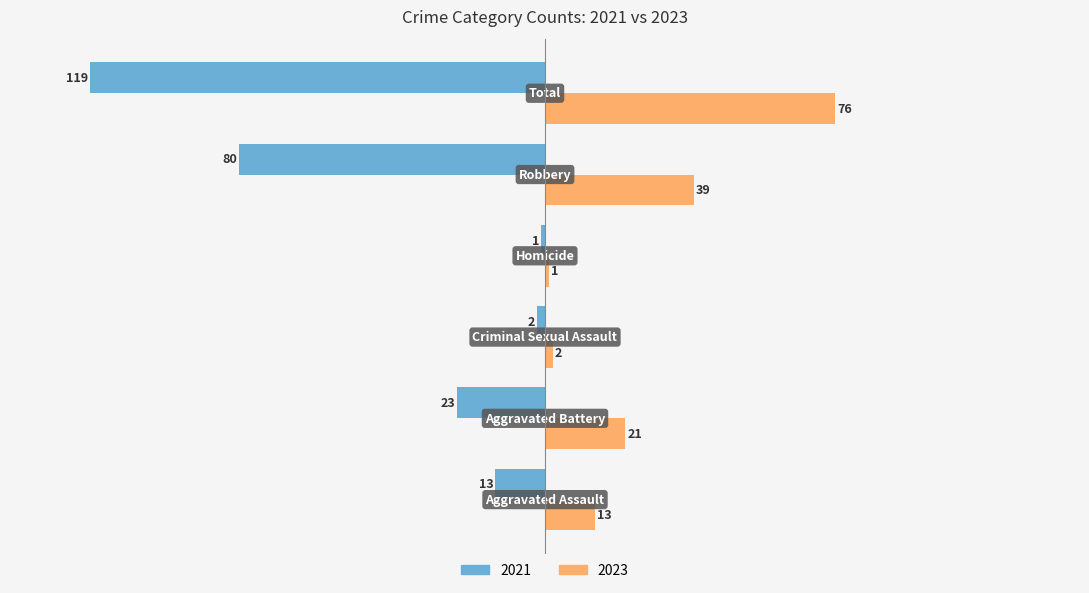

Which series has the largest total across all categories?

2023